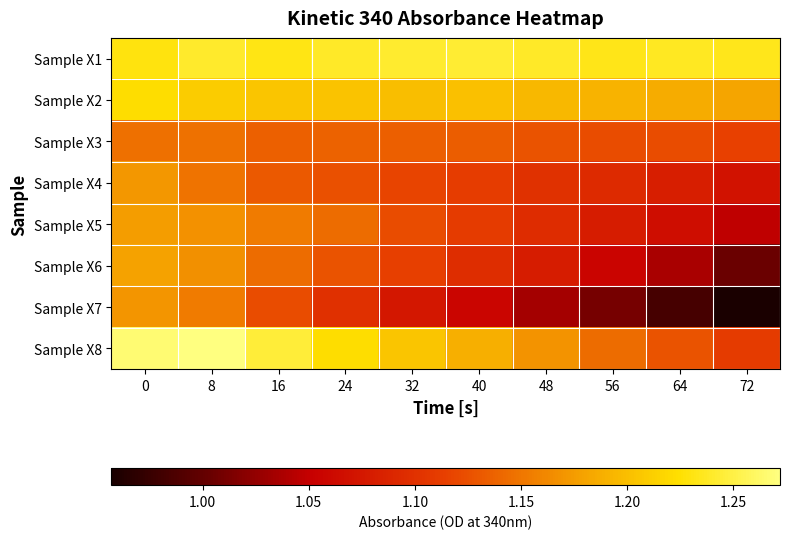

What is the total value across all series at 64?

8.8